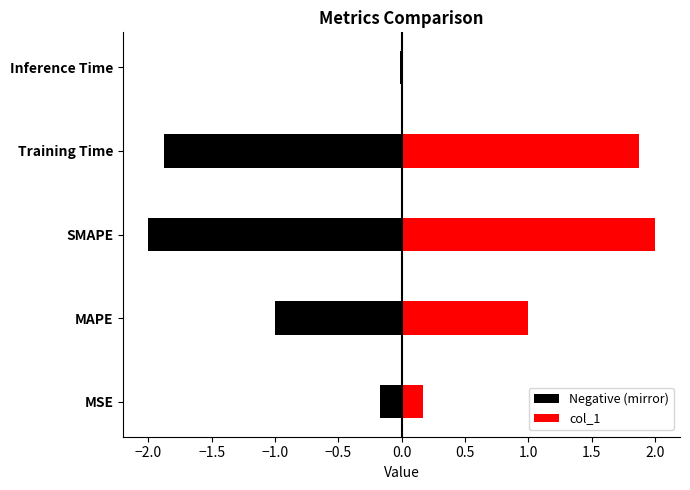

Count the number of categories in the chart.

5